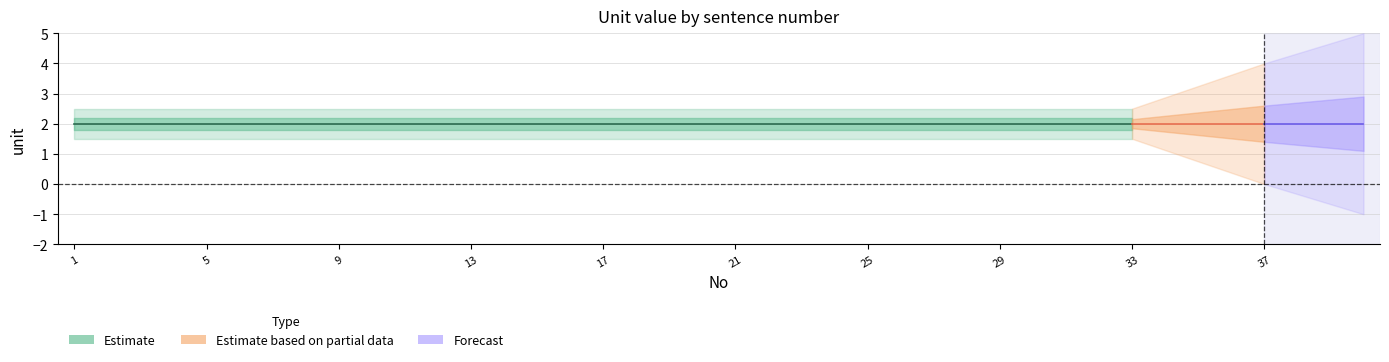

What is the value of the Estimate_outer_hi point at the 26th from the left?

2.5